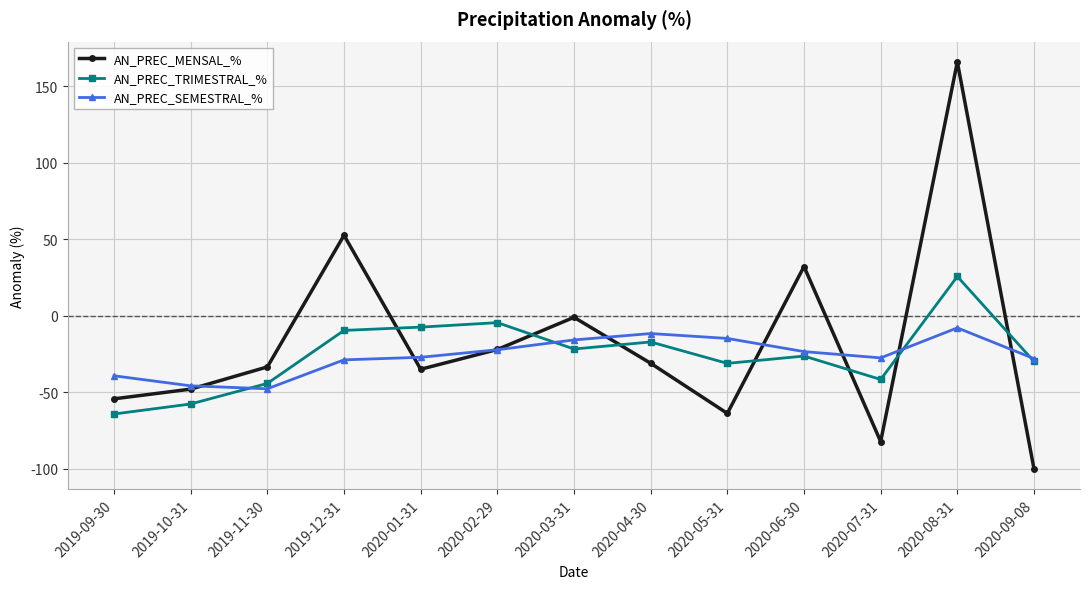

How many times do AN_PREC_MENSAL_% and AN_PREC_SEMESTRAL_% cross each other?

8